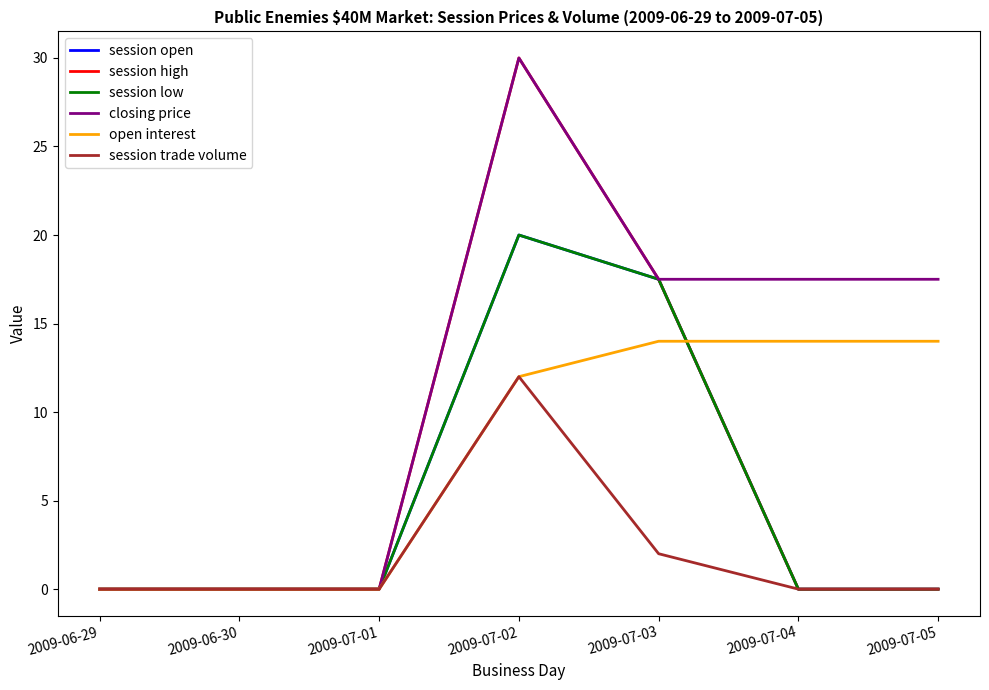

Reading left to right, what are all the values shown in this chart?

session open: 0.0	0.0	0.0	20.0	17.5	0.0	0.0
session high: 0.0	0.0	0.0	30.0	17.5	0.0	0.0
session low: 0.0	0.0	0.0	20.0	17.5	0.0	0.0
closing price: 0.0	0.0	0.0	30.0	17.5	17.5	17.5
open interest: 0.0	0.0	0.0	12.0	14.0	14.0	14.0
session trade volume: 0.0	0.0	0.0	12.0	2.0	0.0	0.0